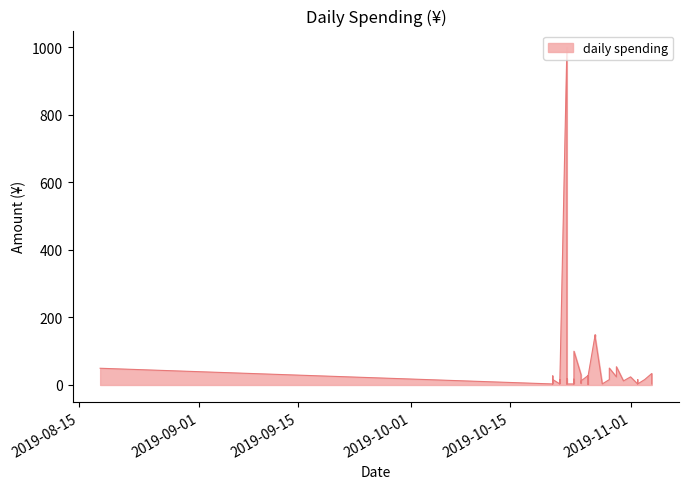

What is the value of the 20th point from the left?

30.0